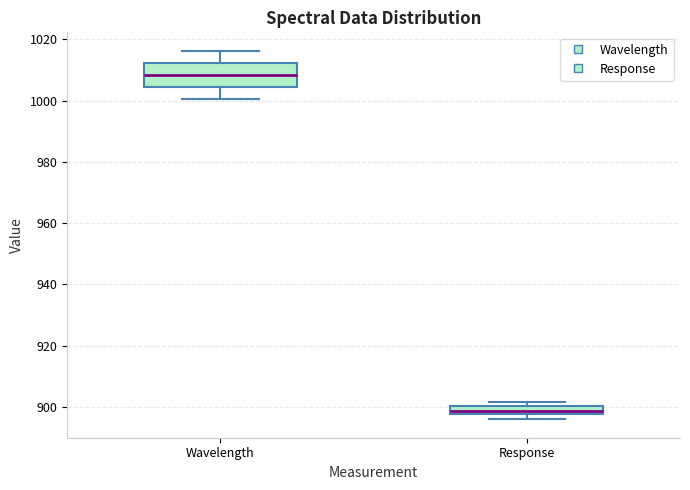

Where is the lower edge of the box for Wavelength on the y-axis? The values are not printed on the chart, so give them approximately, as read against the axis.

1004